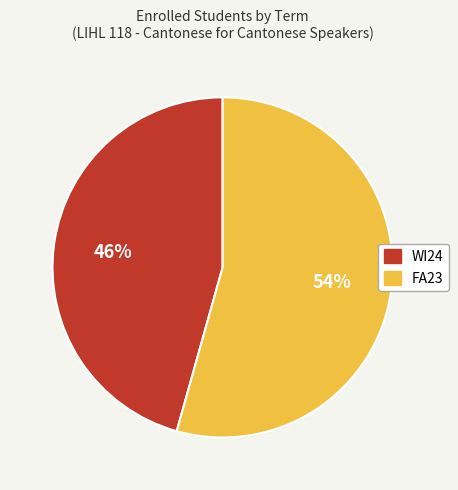

To the nearest percent, what is the average slice percentage?

50%